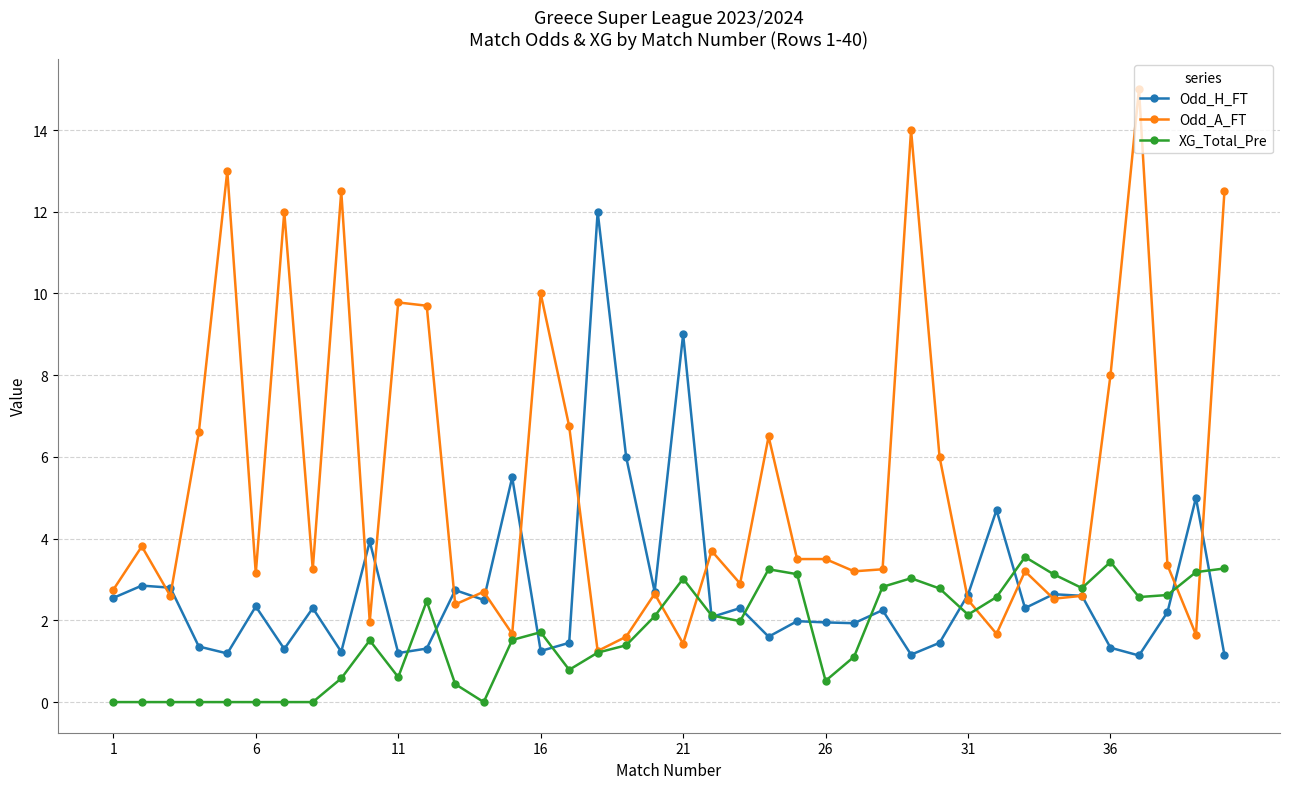

True or false: Odd_H_FT has more than 1 points higher than both neighbors.

True